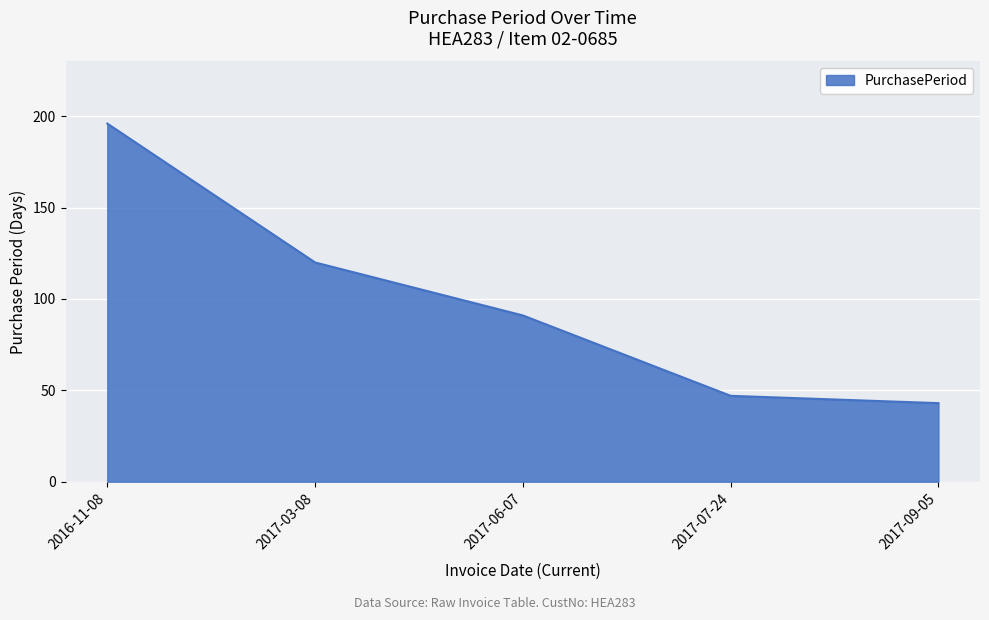

What is the difference between the maximum and second lowest values?

149